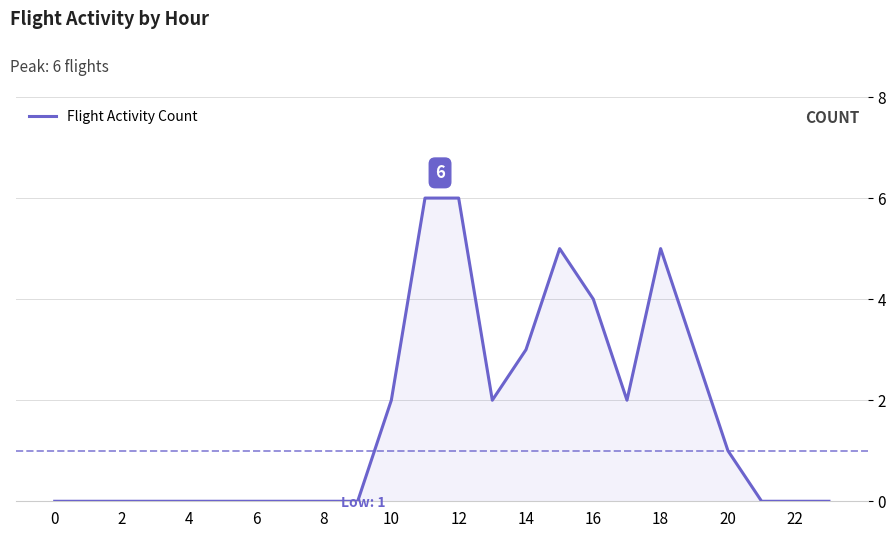

How many lines are shown in the chart?

1